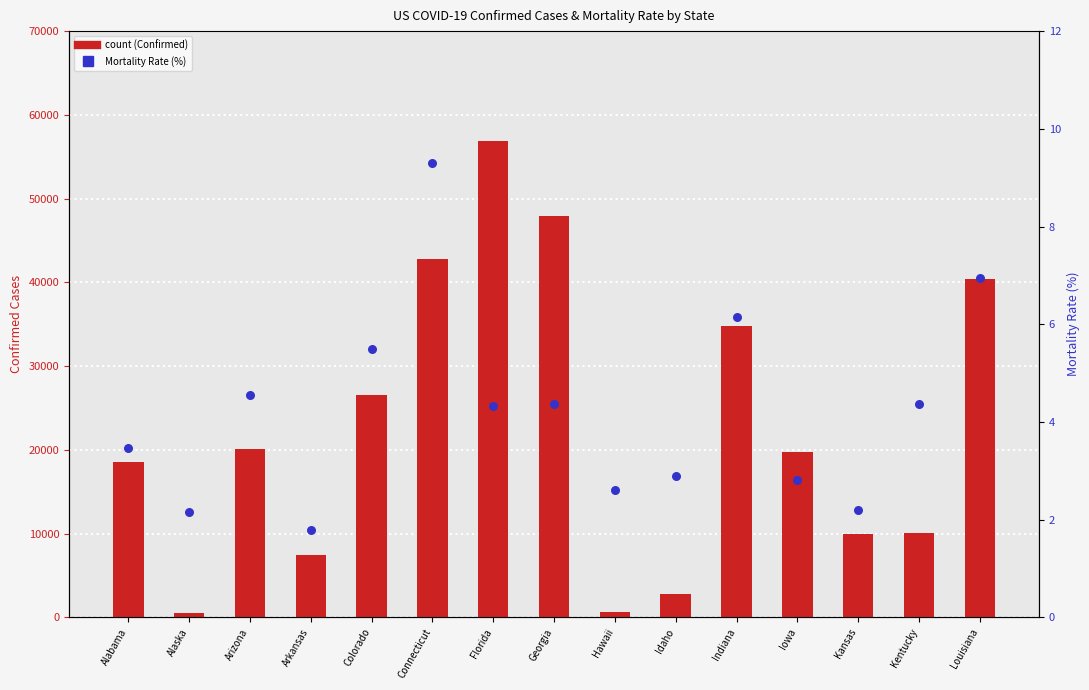

What are all the series names shown in the legend?

Confirmed, Mortality_Rate